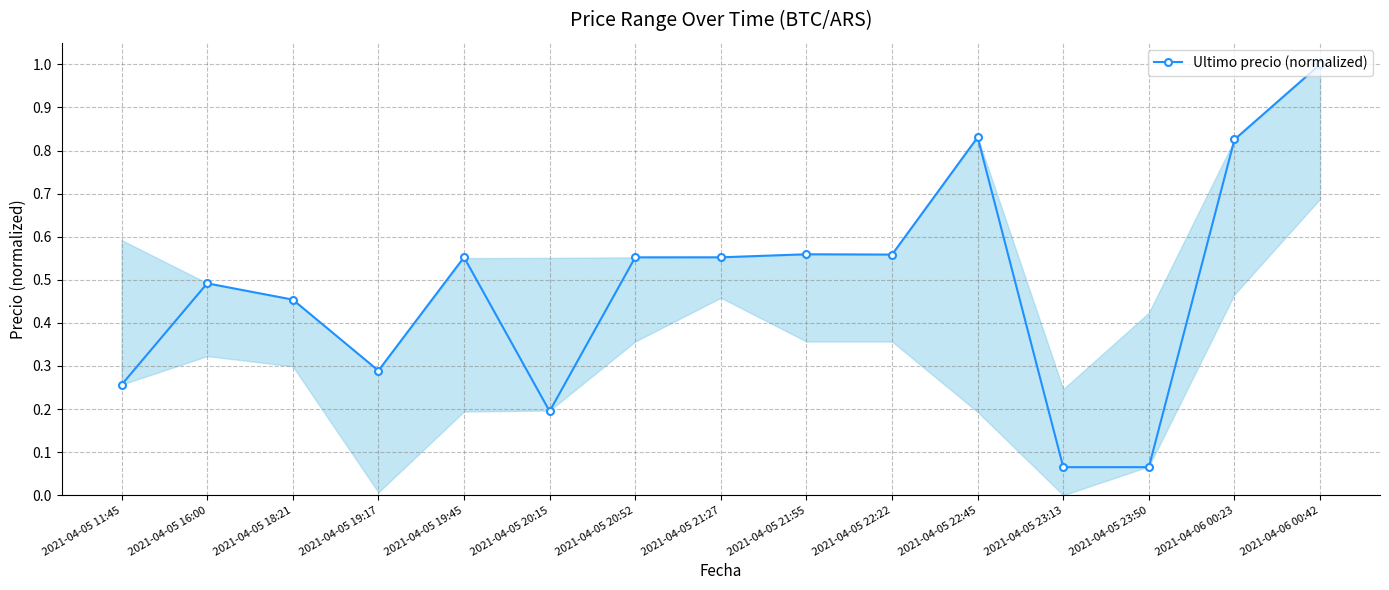

What is the change in value from 2021-04-05 11:45 to 2021-04-06 00:23?

+0.6